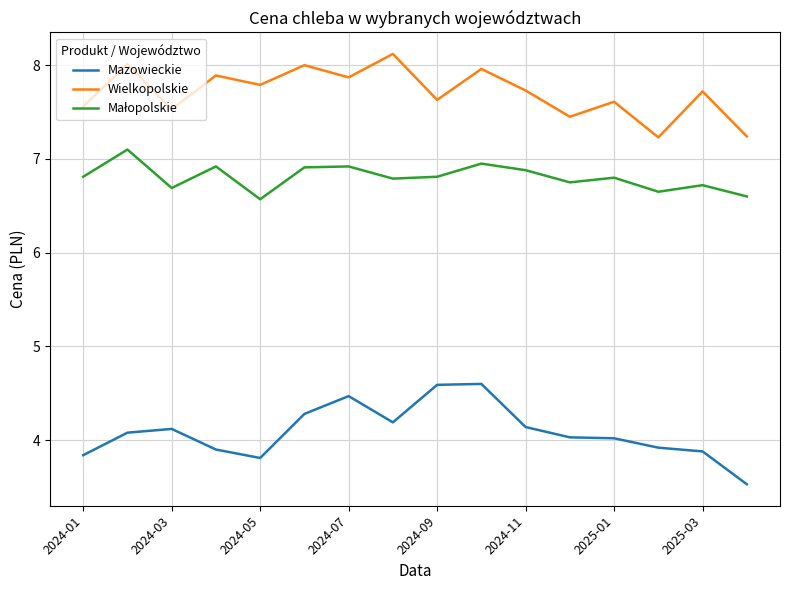

Which series has the largest total across all categories?

Wielkopolskie